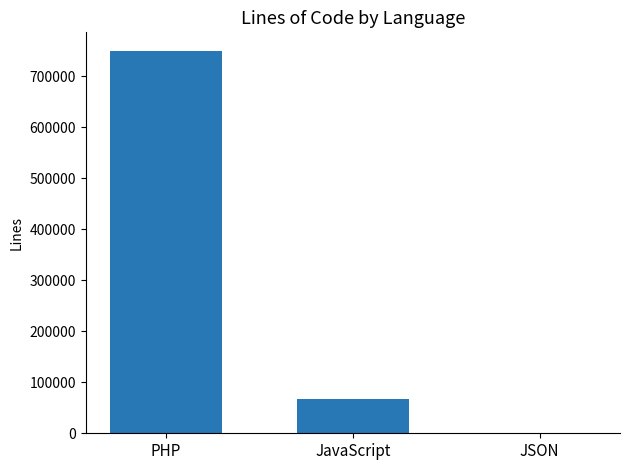

True or false: the data shows 67051 at JavaScript.

True